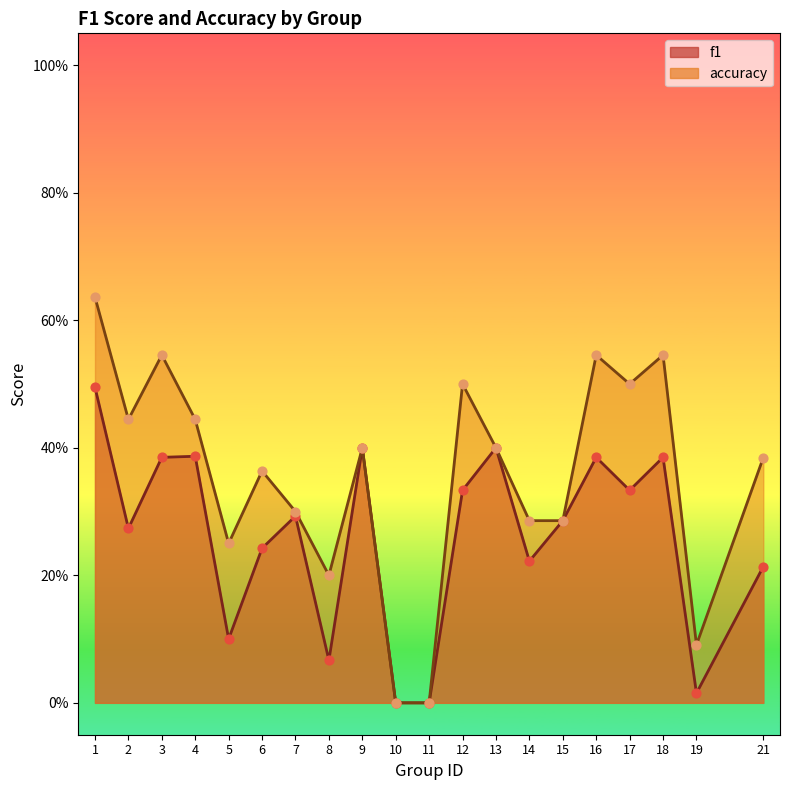

Which series reaches the minimum Y coordinate?

f1